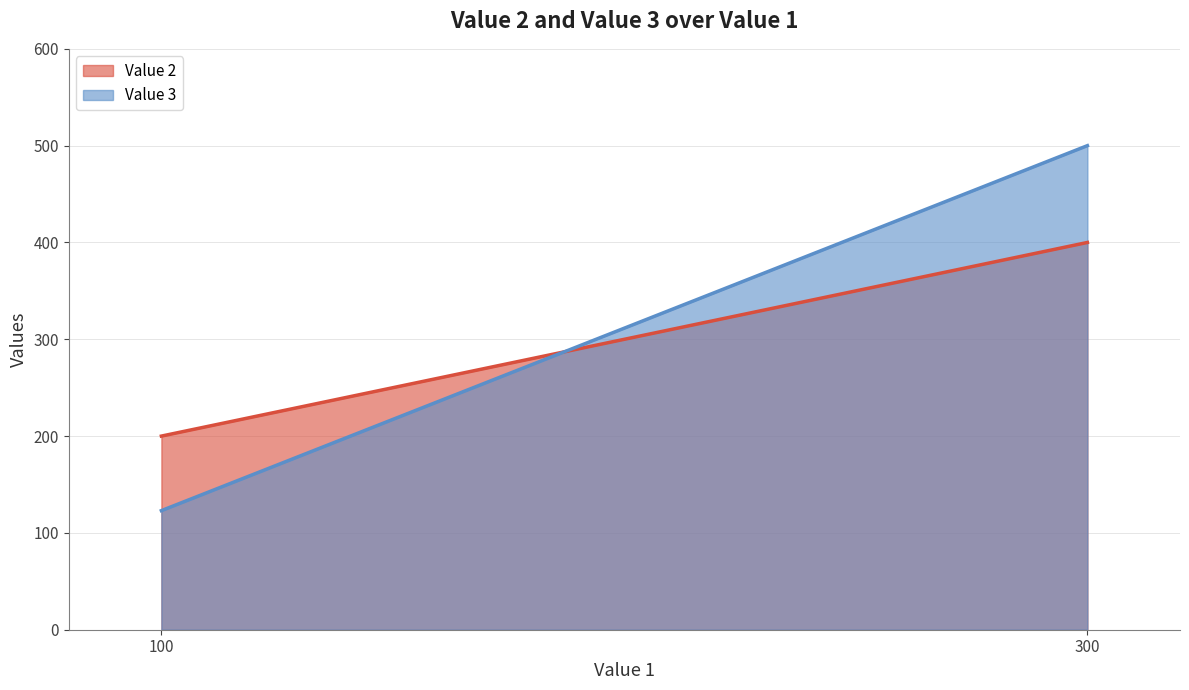

List the series in order of their peak value, highest first.

Value 3, Value 2